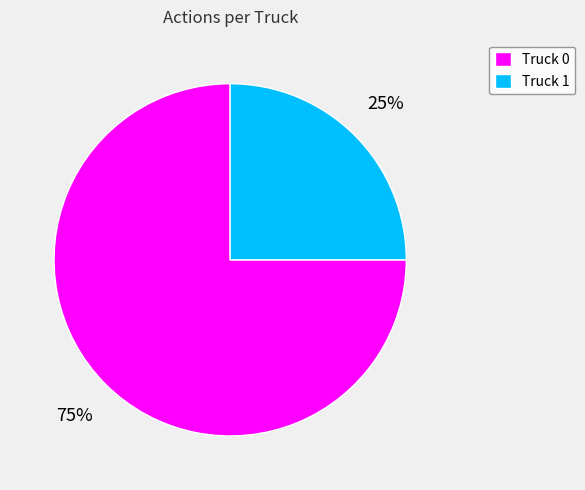

What is the ratio of the value at Truck 0 to the value at Truck 1?

3.0